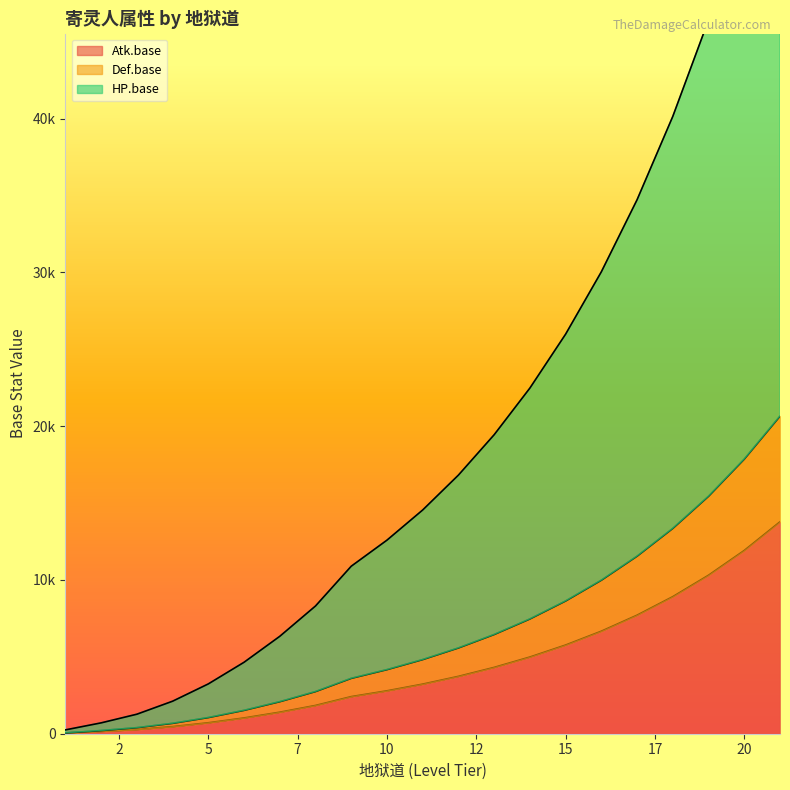

How many lines are shown in the chart?

3